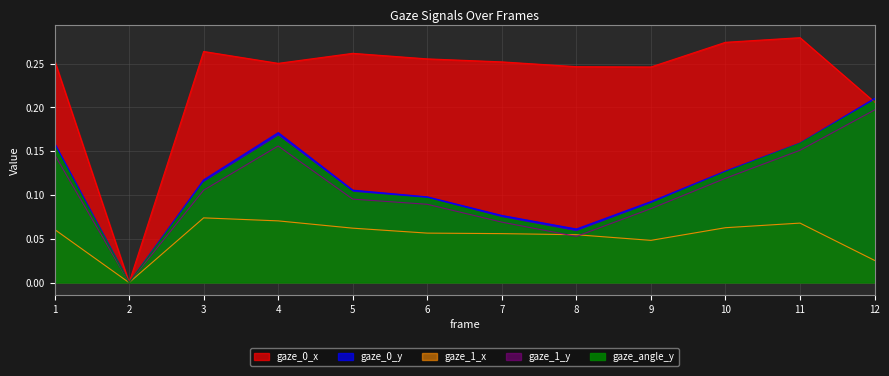

At which category is the sum across all series the highest?

12